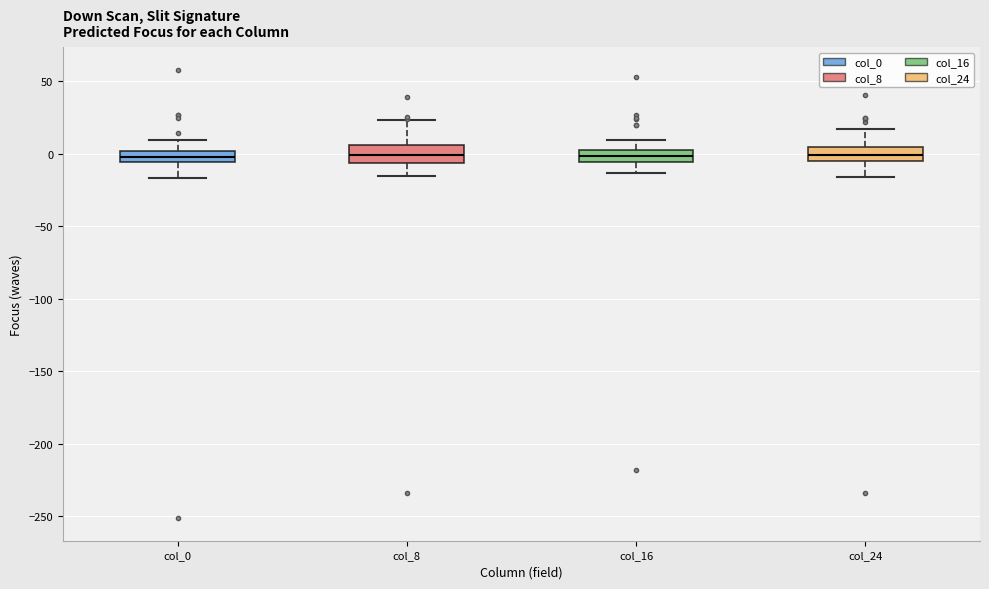

Reading left to right, transcribe this box plot: for each box, give where its median line is, the range the box spans, and where its two whiskers end, as read against the y-axis. The values are not printed on the chart, so give them approximately, as read against the axis.

col_0: median 0 (inside the box), box -5 to 0, whiskers -15 to 10
col_8: median 0, box -5 to 5, whiskers -15 to 25
col_16: median 0, box -5 to 5, whiskers -15 to 10
col_24: median 0, box -5 to 5, whiskers -15 to 15